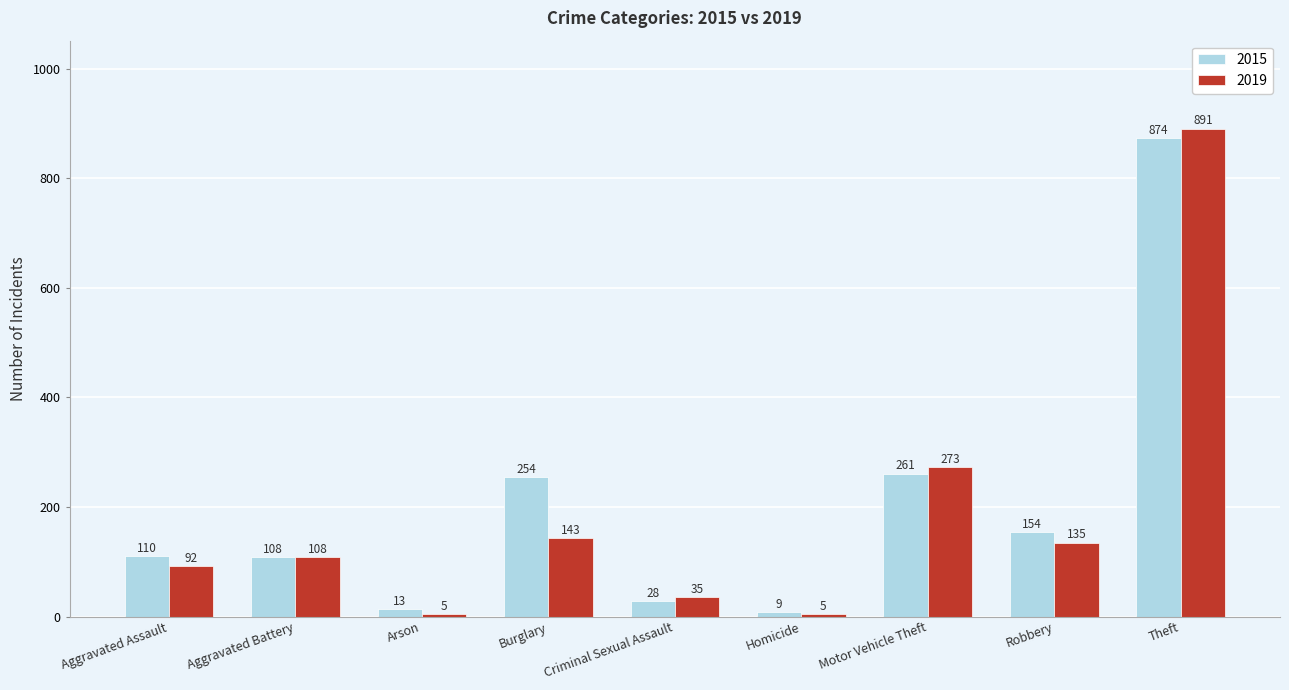

What is the minimum value shown in the chart?

5